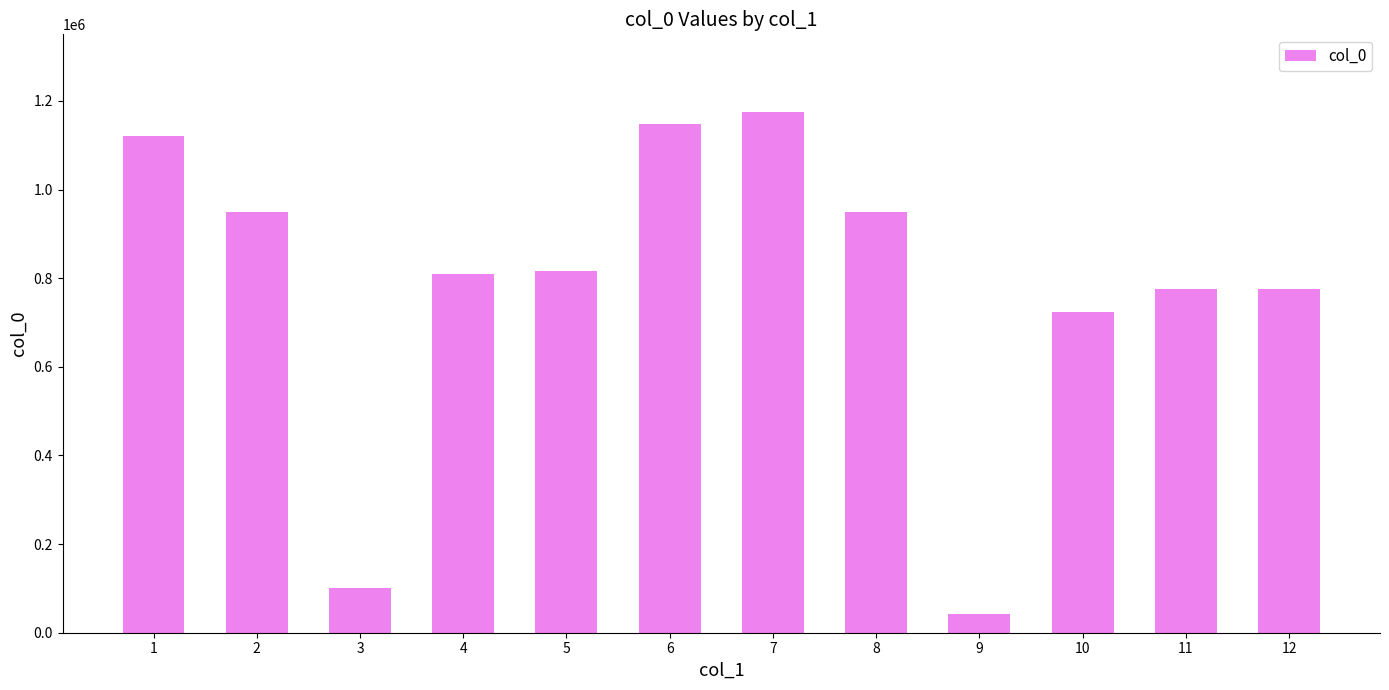

True or false: the data shows 774871 at 11.

True